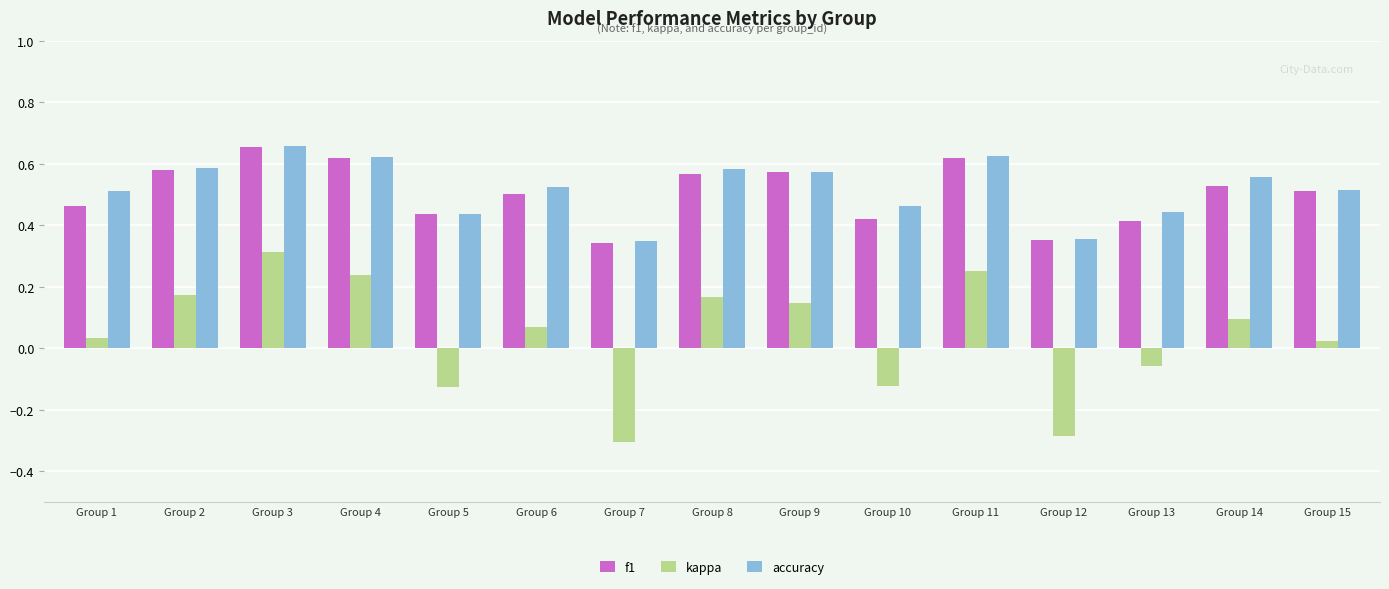

Which series has the widest spread of values?

kappa